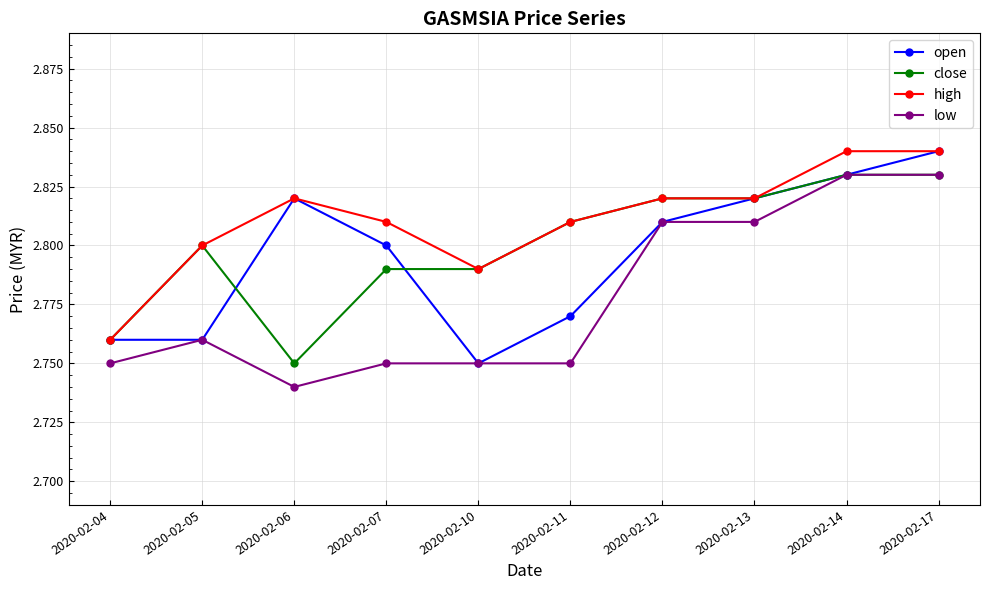

Which series has the largest total across all categories?

high